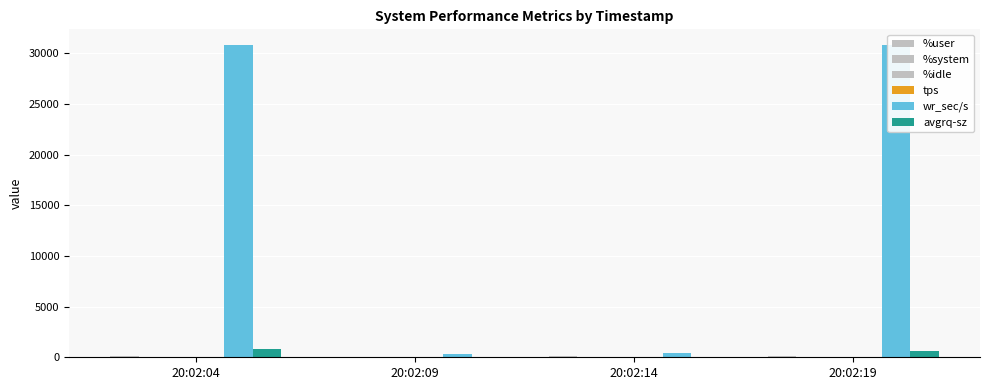

How many values in the avgrq-sz series exceed 616?

2